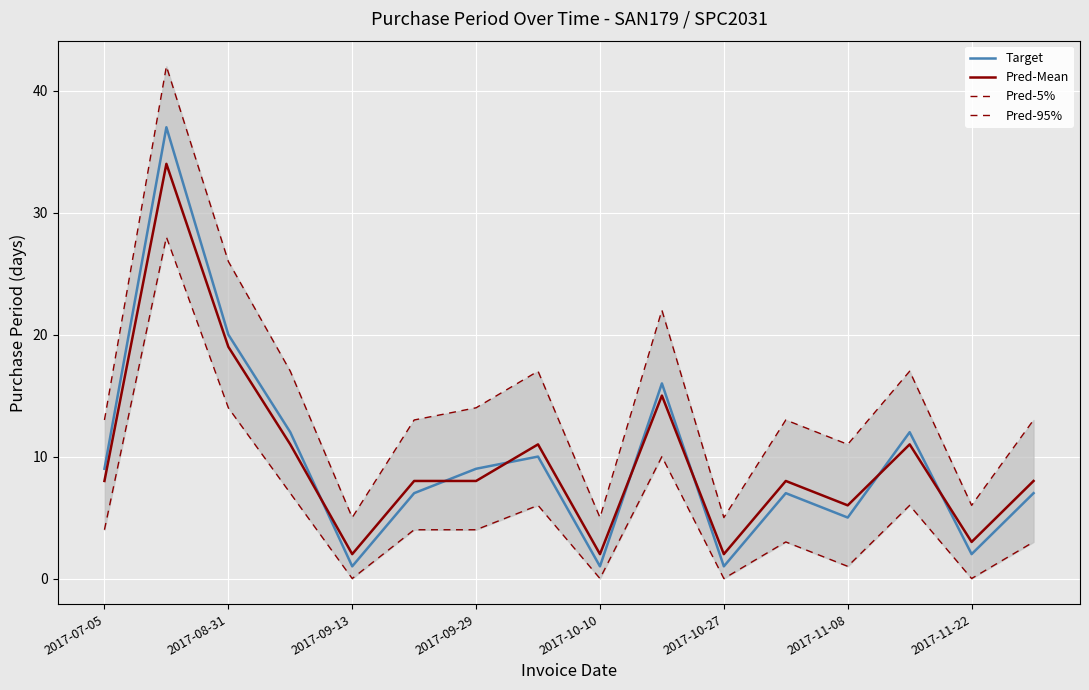

How many values in Pred-5% are above zero?

12